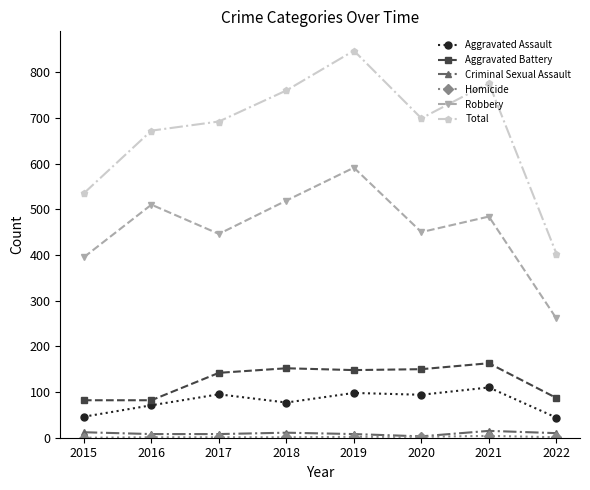

The value of Aggravated Battery at 2019 is 96. True or false?

False